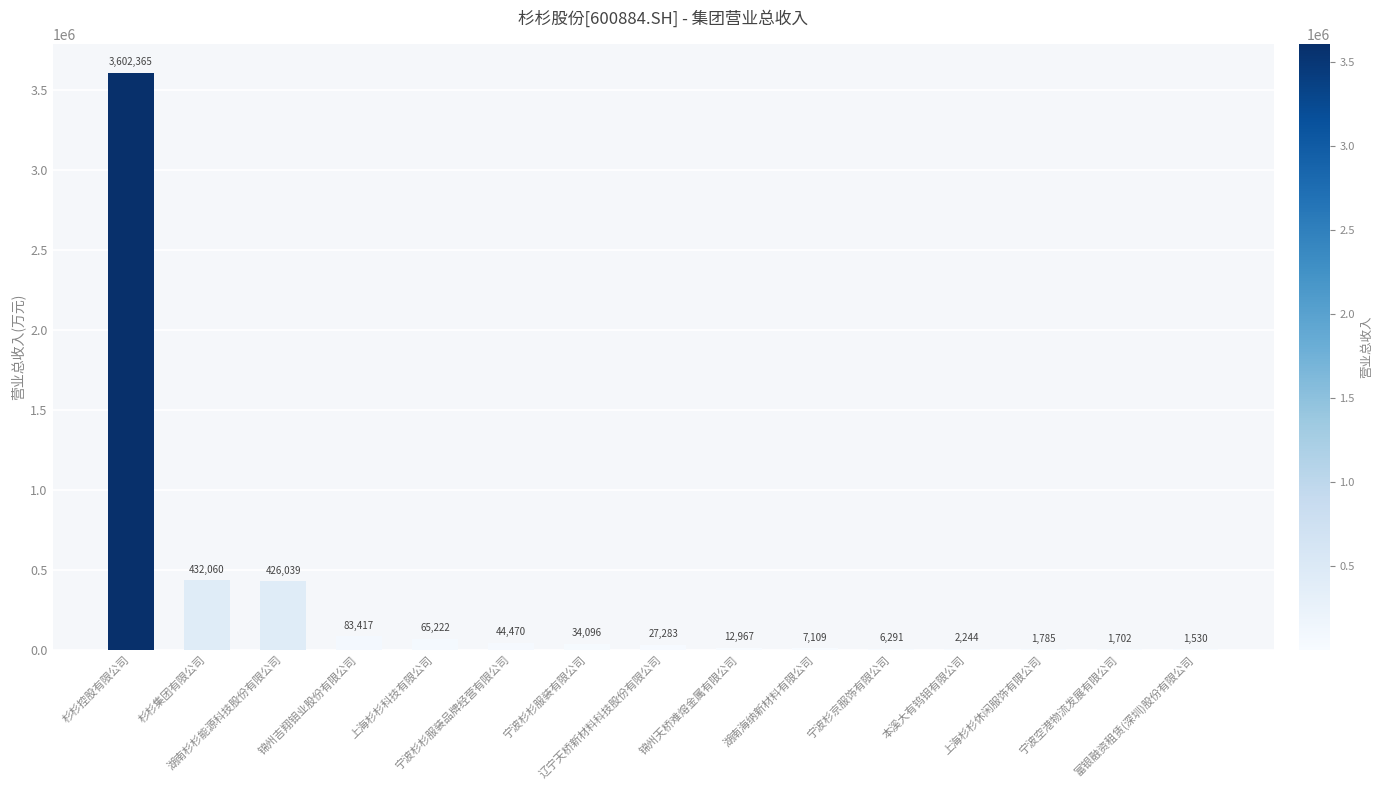

What is the greatest value displayed?

3602364.5